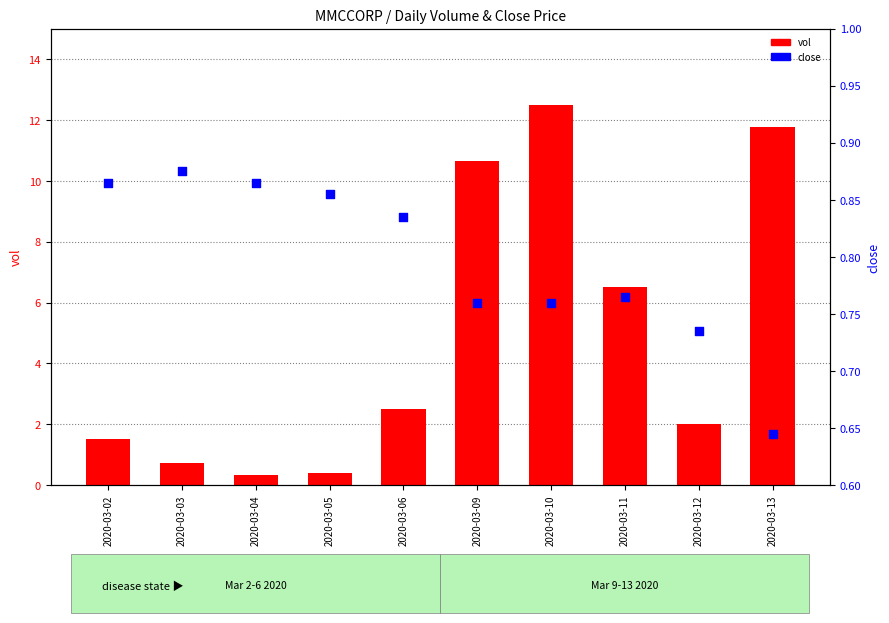

Which series contains the highest Y value?

vol